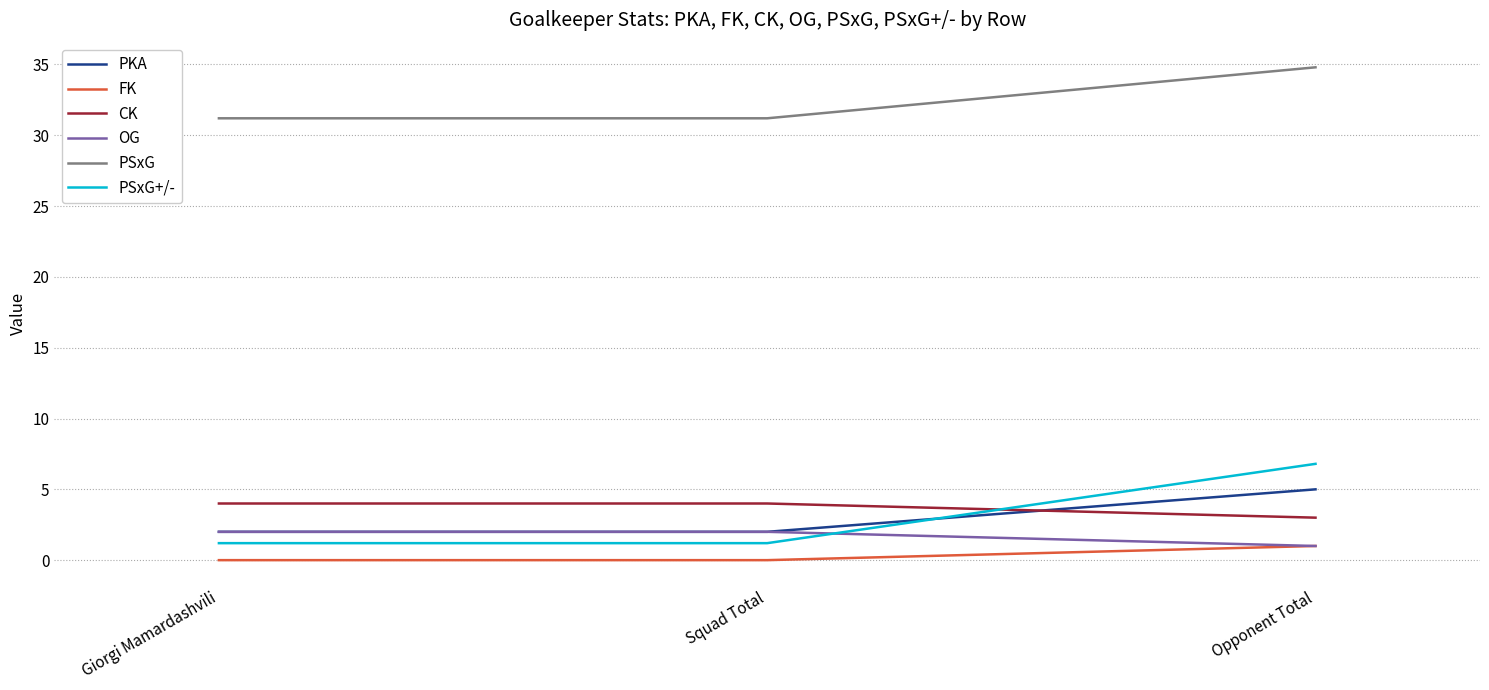

The CK series shows 5.8 at Squad Total. True or false?

False